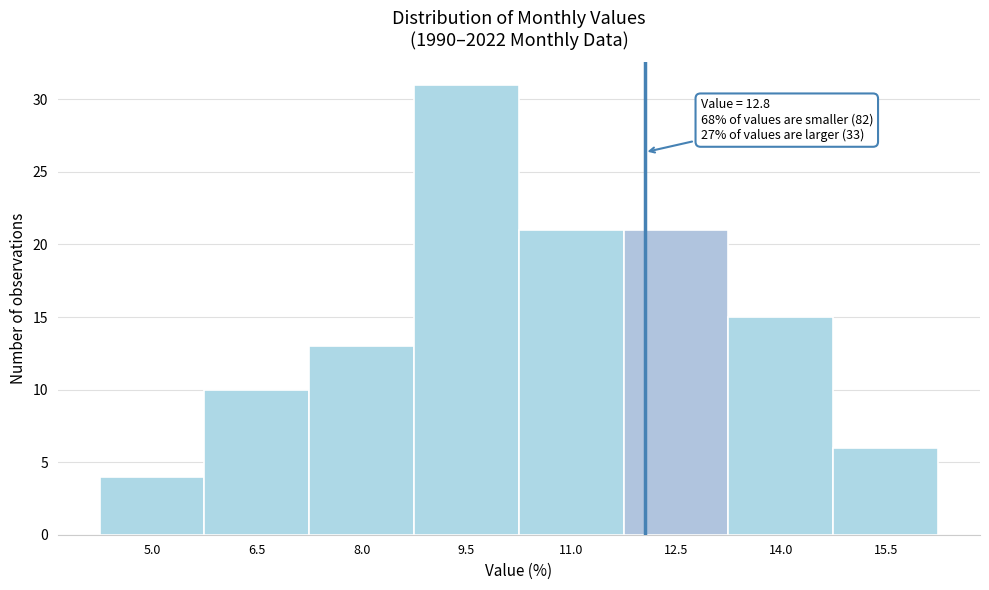

Reading left to right, what are all the values shown in this chart?

5.0=4	6.5=10	8.0=13	9.5=31	11.0=21	12.5=21	14.0=15	15.5=6